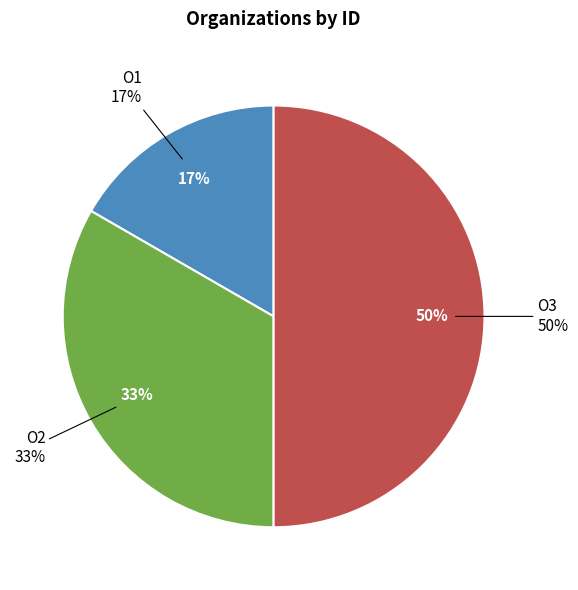

What is the smallest slice in the pie chart?

О1